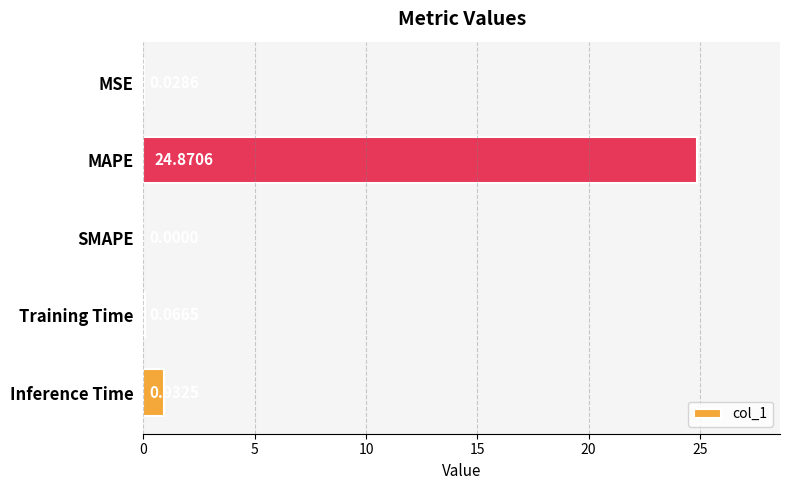

At which label is the value closest to 12?

Inference Time